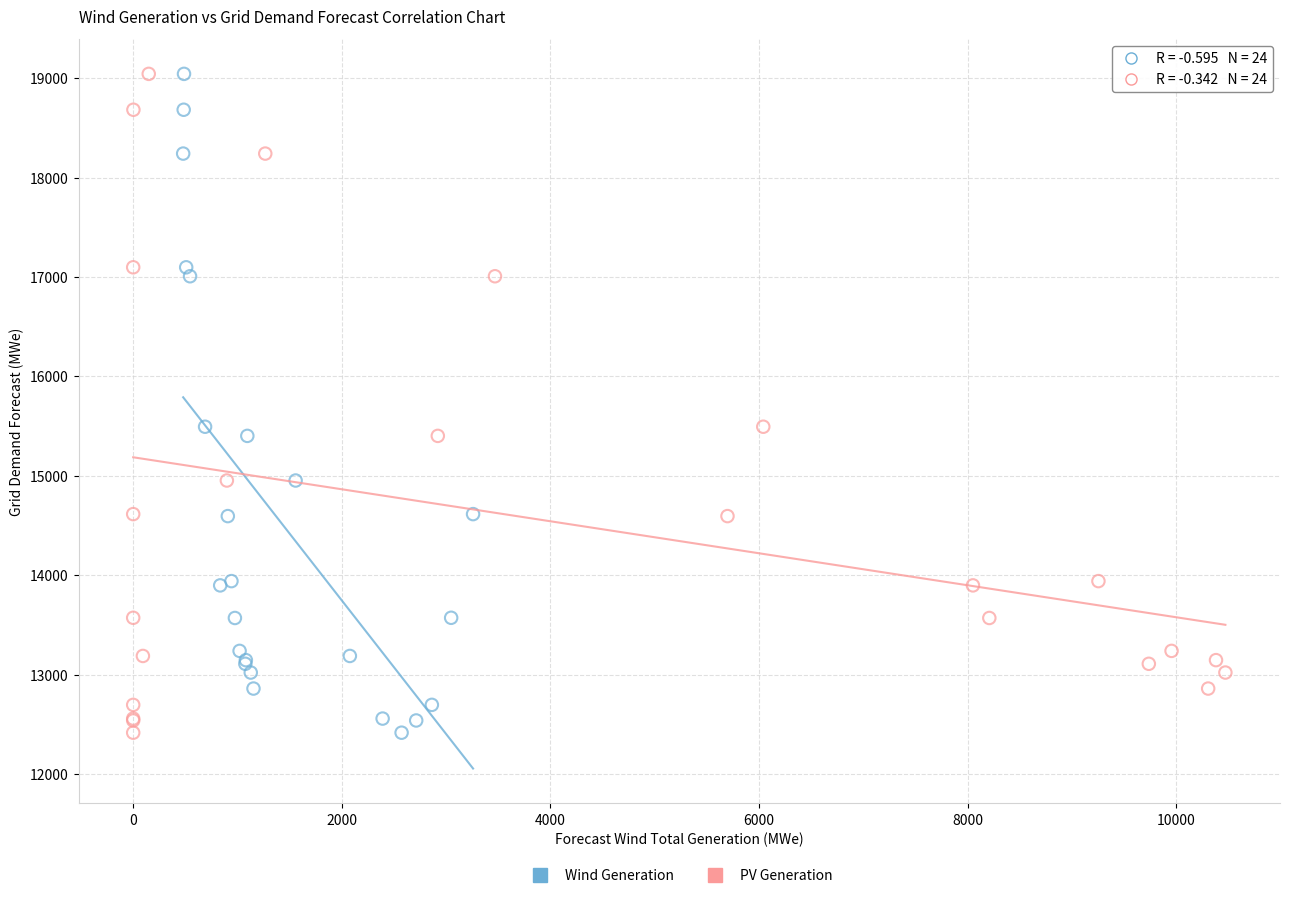

What are all the series names shown in the legend?

Wind Generation, PV Generation